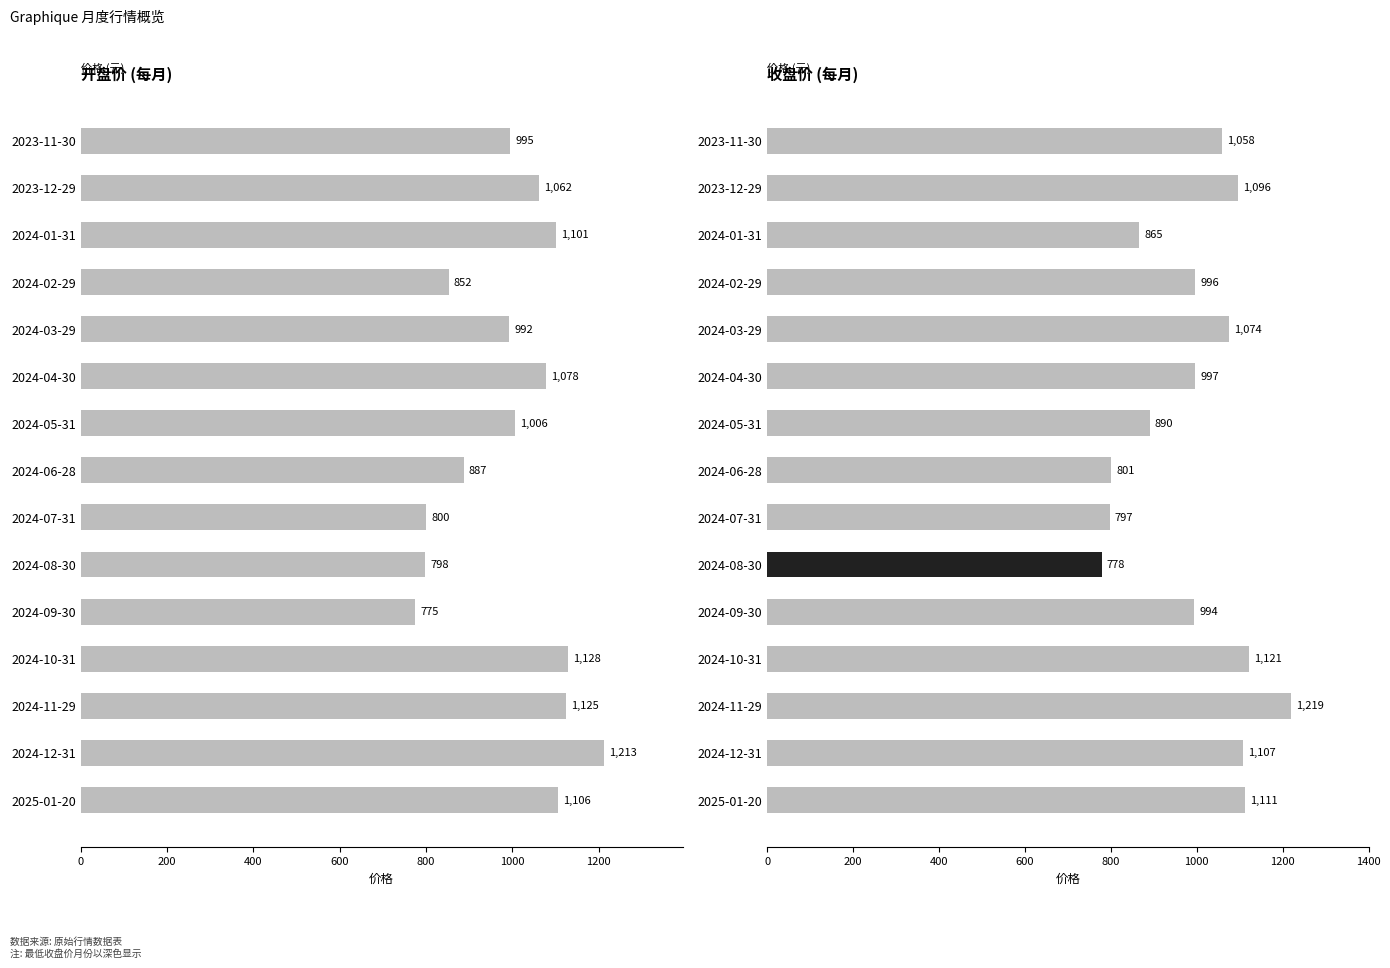

Are the bars grouped side by side (vs. stacked)?

Yes